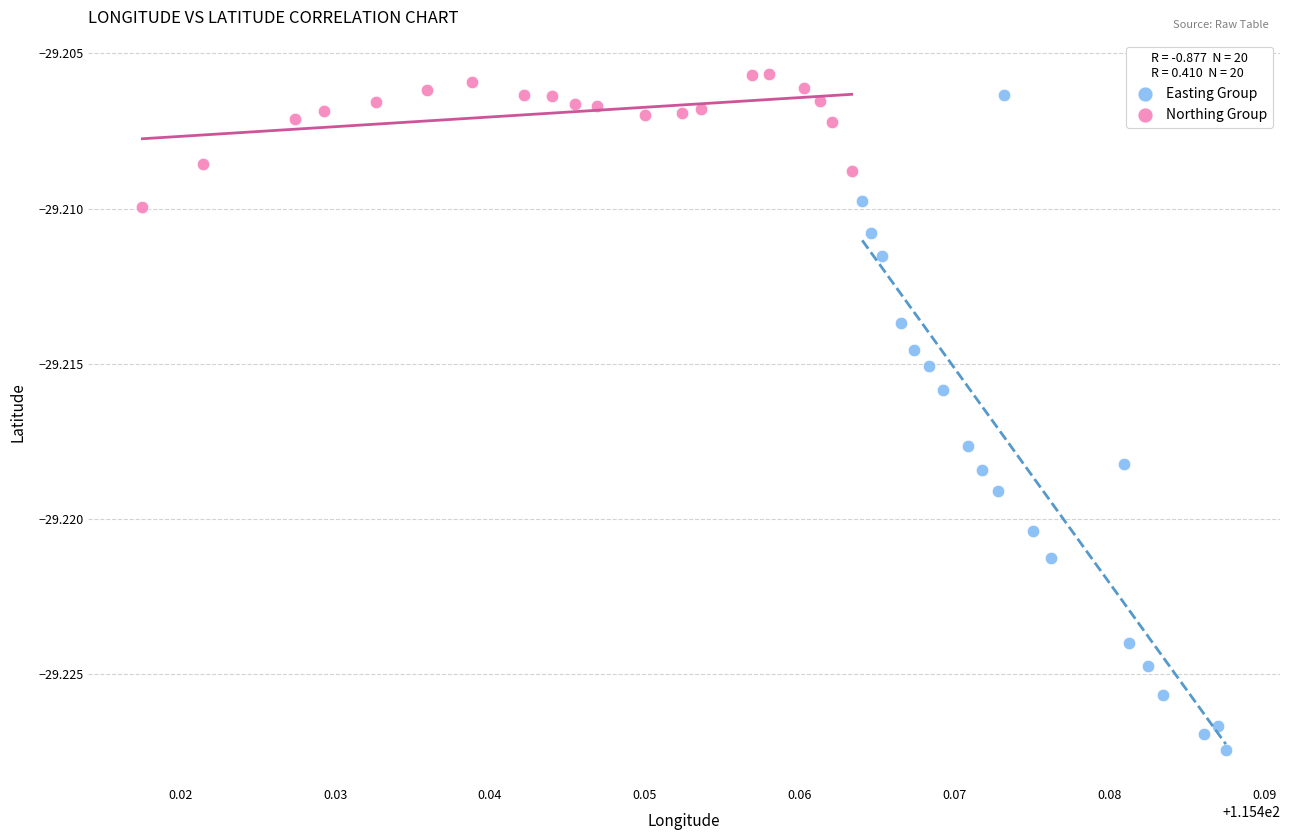

Which series has the largest Y range (max minus min)?

Easting Group